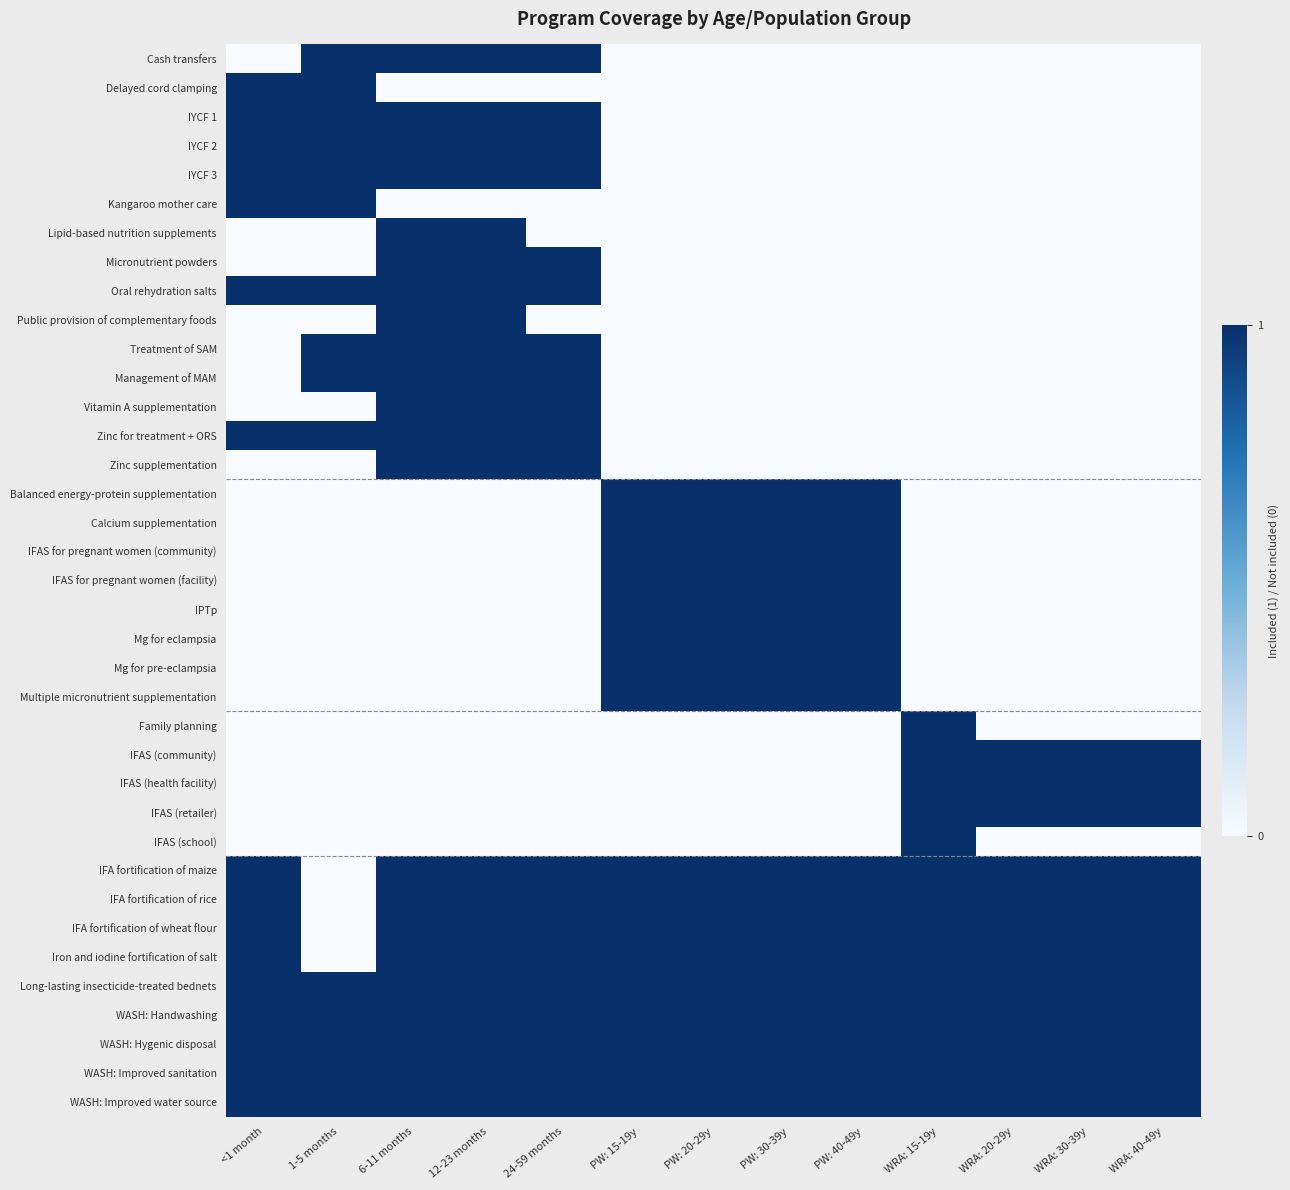

Which label corresponds to the largest value in the chart?

1-5 months